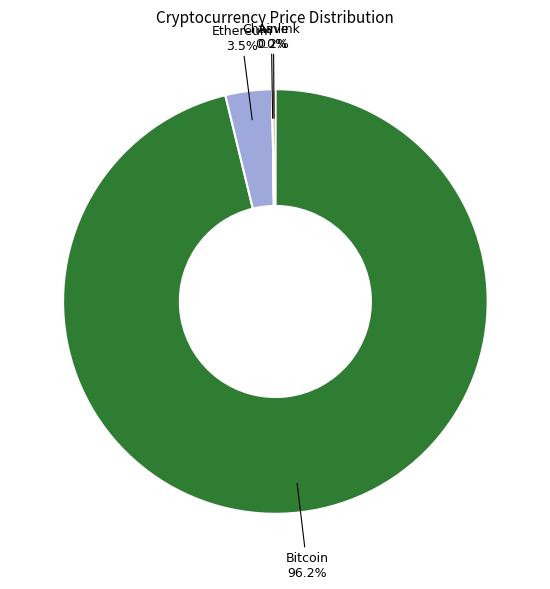

Is there any slice that represents more than half of the pie?

Yes